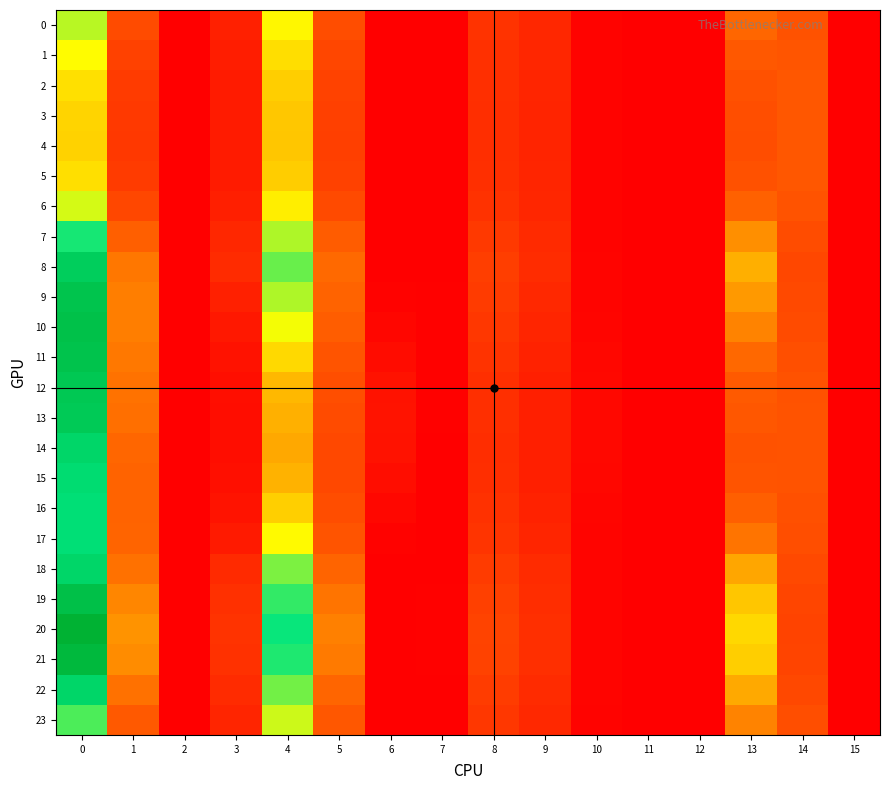

What is the difference between the highest and lowest values at 3?

0.3